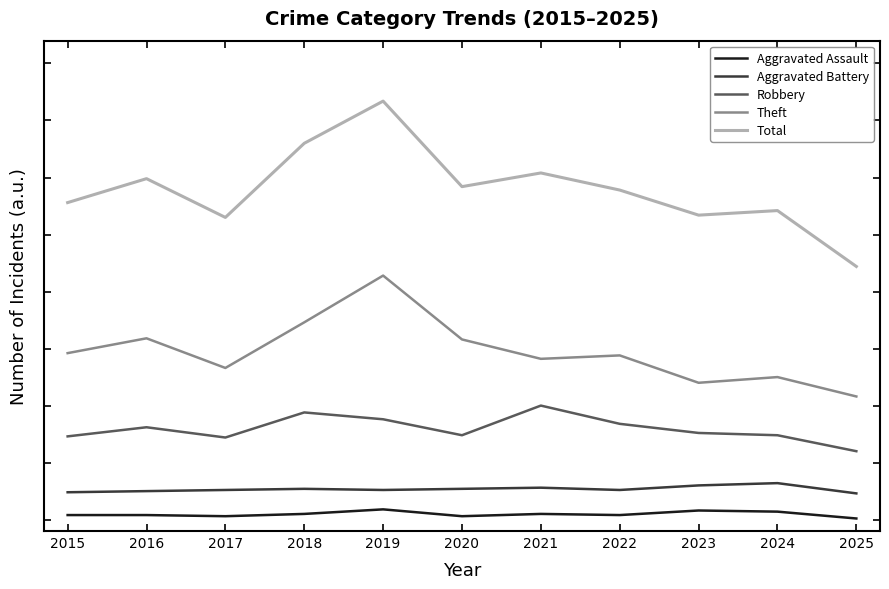

Reading left to right, list all the values displayed in this chart.

Aggravated Assault: 2015=4	2016=4	2017=3	2018=5	2019=9	2020=3	2021=5	2022=4	2023=8	2024=7	2025=1
Aggravated Battery: 2015=24	2016=25	2017=26	2018=27	2019=26	2020=27	2021=28	2022=26	2023=30	2024=32	2025=23
Robbery: 2015=73	2016=81	2017=72	2018=94	2019=88	2020=74	2021=100	2022=84	2023=76	2024=74	2025=60
Theft: 2015=146	2016=159	2017=133	2018=173	2019=214	2020=158	2021=141	2022=144	2023=120	2024=125	2025=108
Total: 2015=278	2016=299	2017=265	2018=330	2019=367	2020=292	2021=304	2022=289	2023=267	2024=271	2025=222